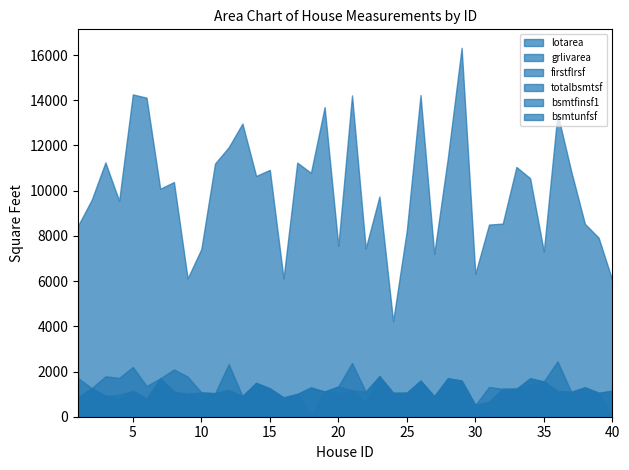

What is the total value across all series at 5?

19893